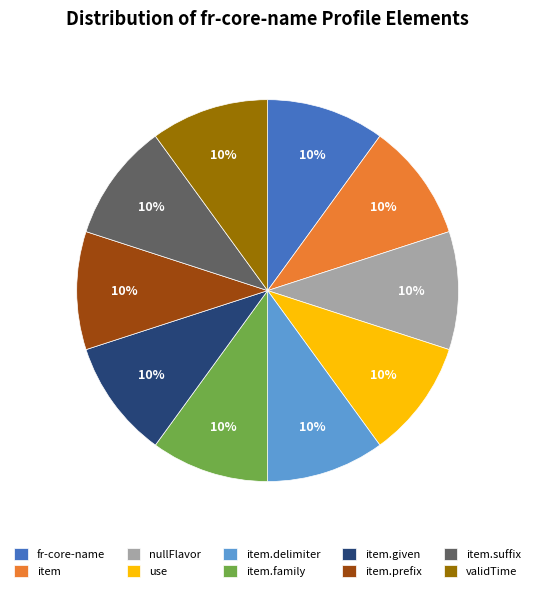

To the nearest percent, what portion does item.delimiter represent?

10%